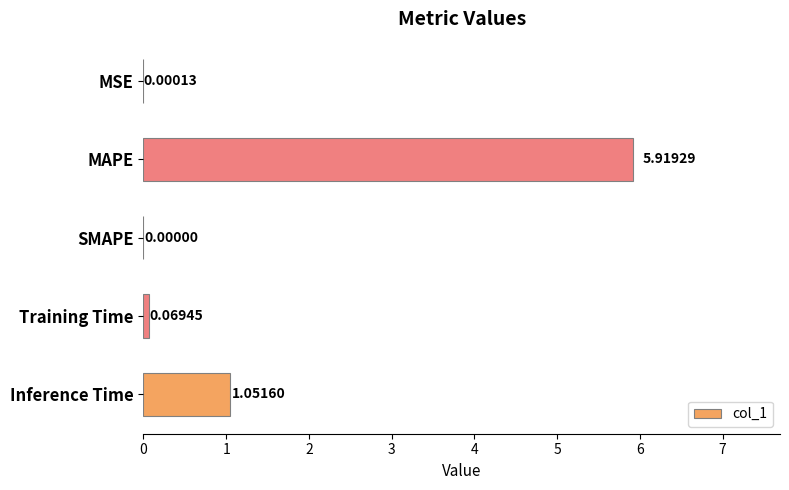

Where is the data nearest to the value 2?

Inference Time